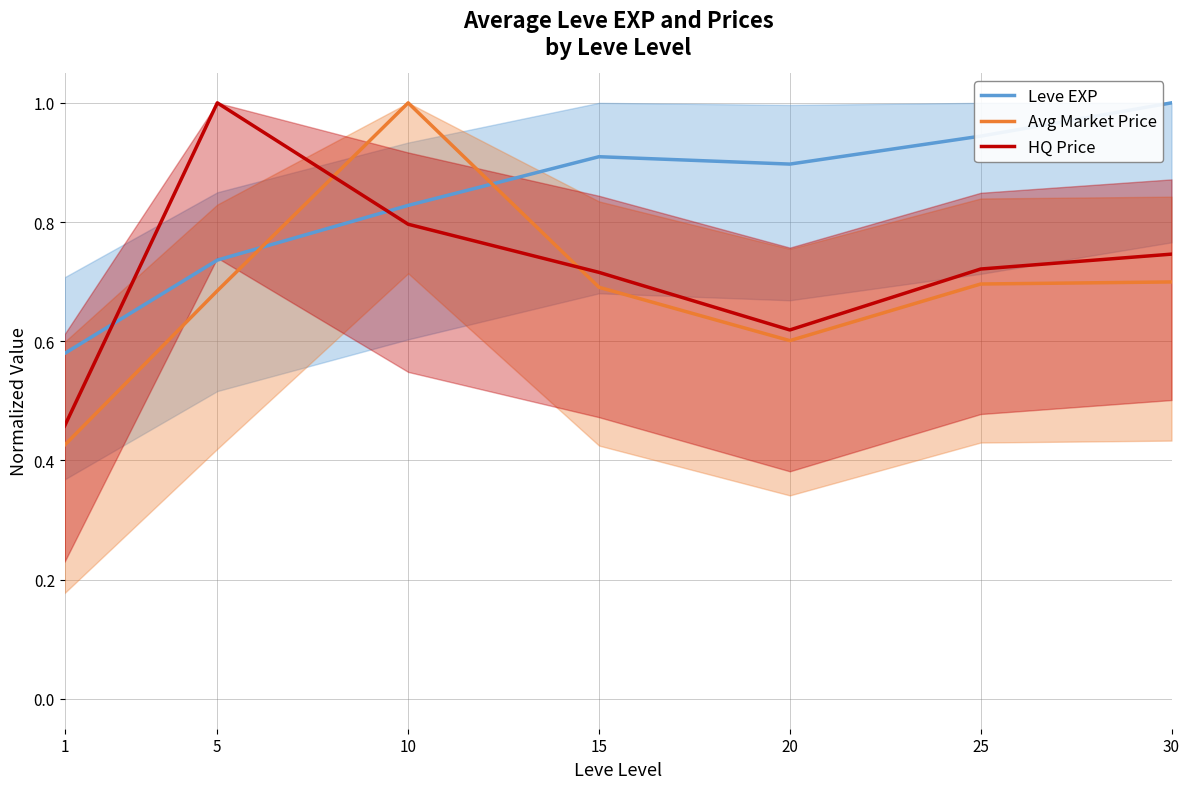

How many lines are shown in the chart?

3